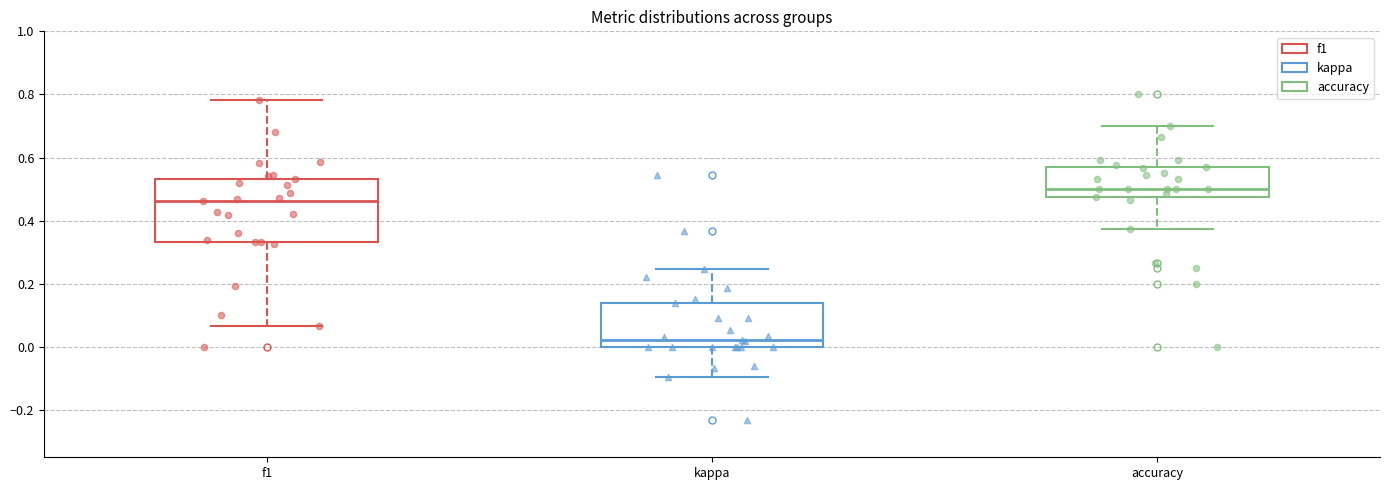

Reading left to right, read every box against the y-axis: the position of its median line, the range the box covers, and the ends of its whiskers. The values are not printed on the chart, so give them approximately, as read against the axis.

f1: median 0.46, box 0.34 to 0.54, whiskers 0.06 to 0.78
kappa: median 0.02, box 0.00 to 0.14, whiskers -0.10 to 0.24
accuracy: median 0.50, box 0.48 to 0.58, whiskers 0.38 to 0.70